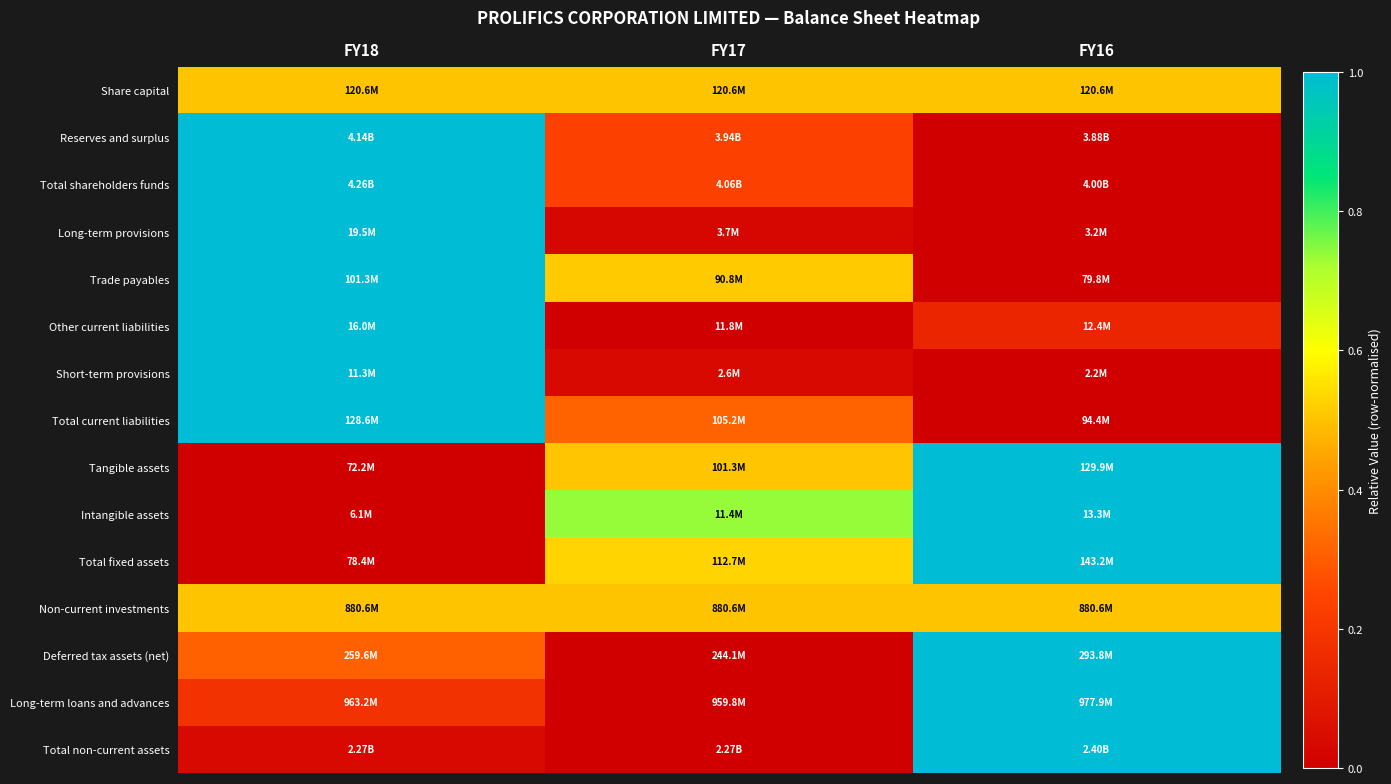

Which has a higher value, FY16 or FY17?

FY16